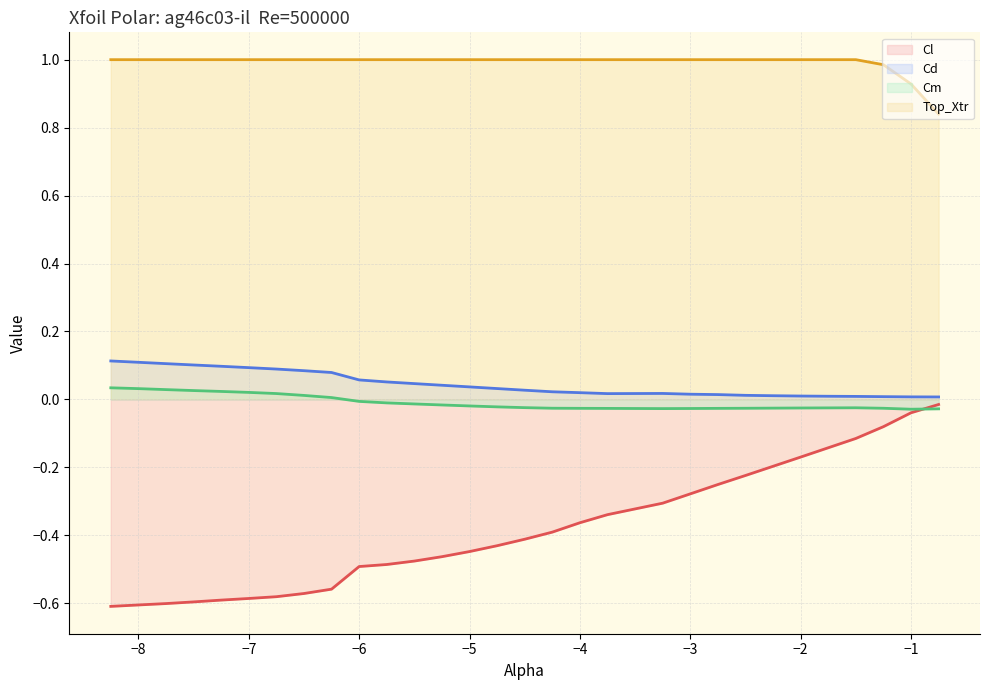

What is the greatest value displayed?

1.0